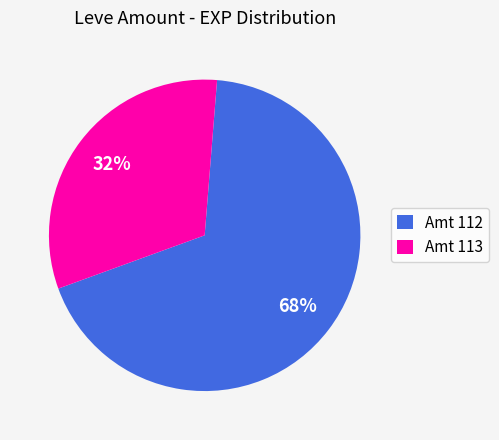

Is the sum of Amt 113 and Amt 112 greater than half?

Yes